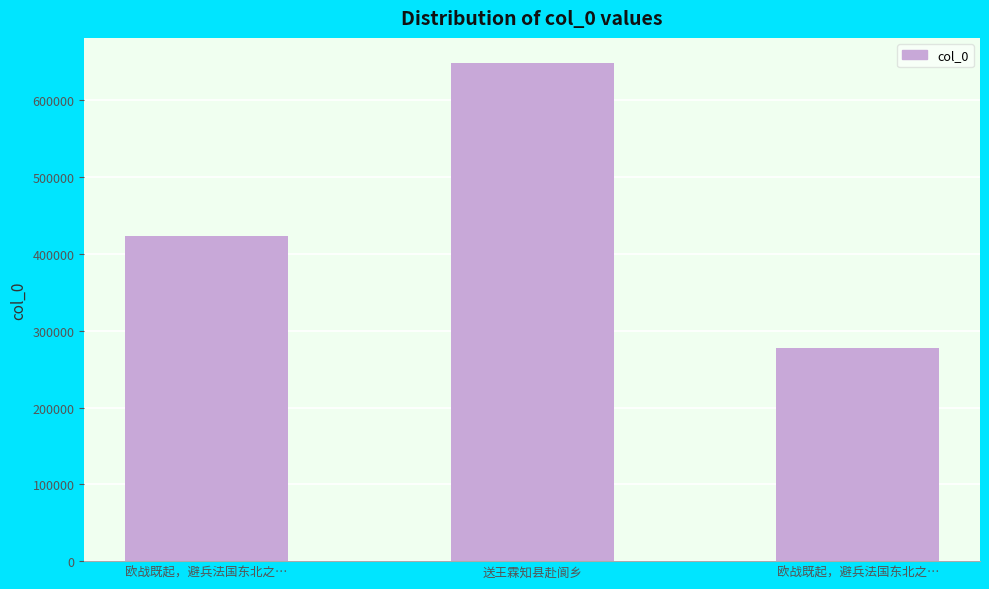

The value at 欧战既起，避兵法国东北之… is 127426. True or false?

False